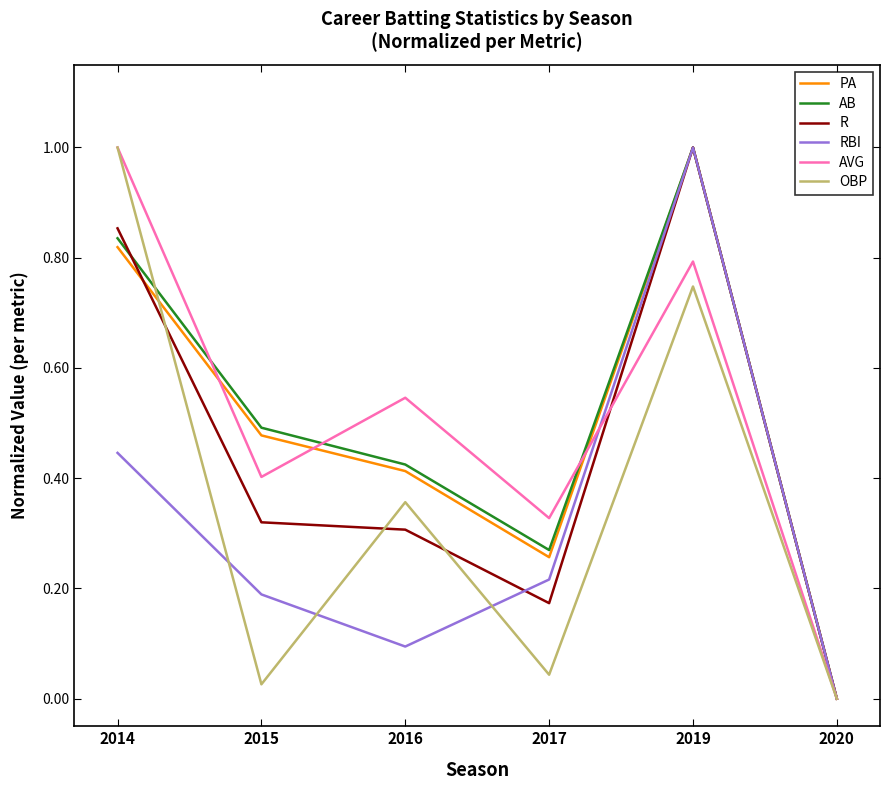

What is the difference between the highest and lowest values at 2014?

0.6